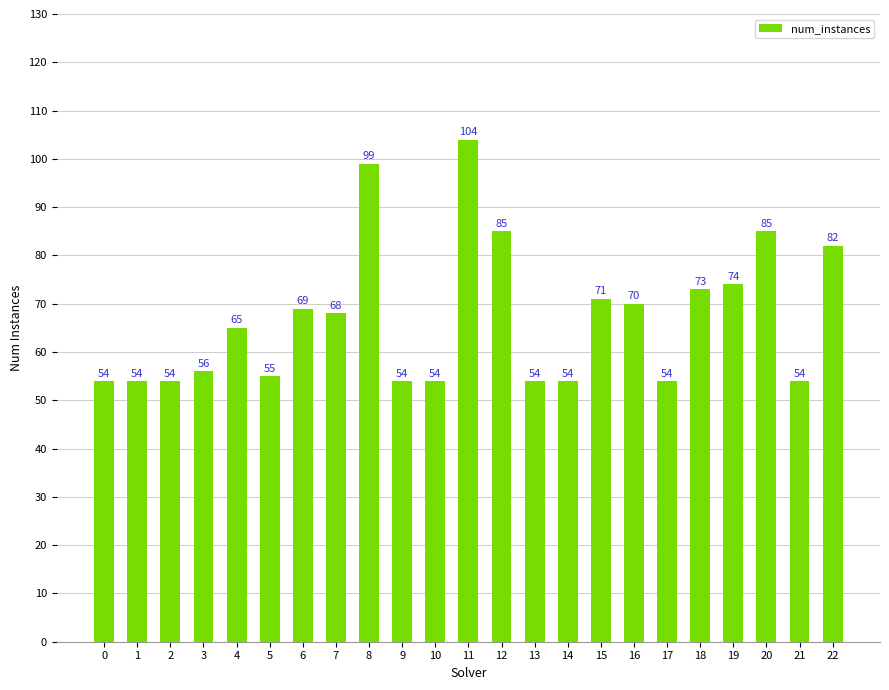

What is the sum of all values?

1542